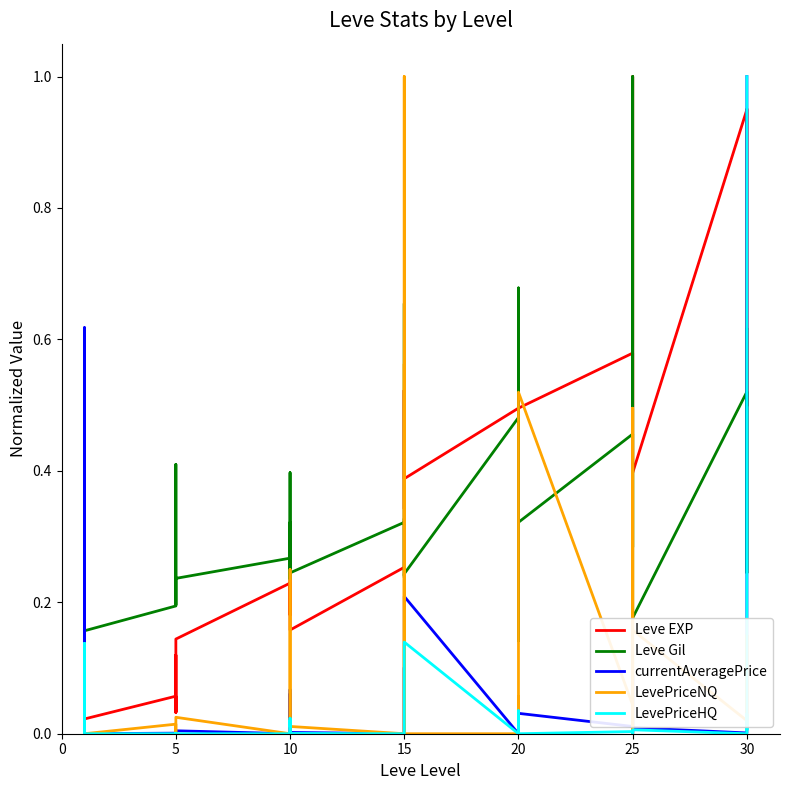

Is the value of Leve Gil at 8 greater than the value of currentAveragePrice at 15?

Yes